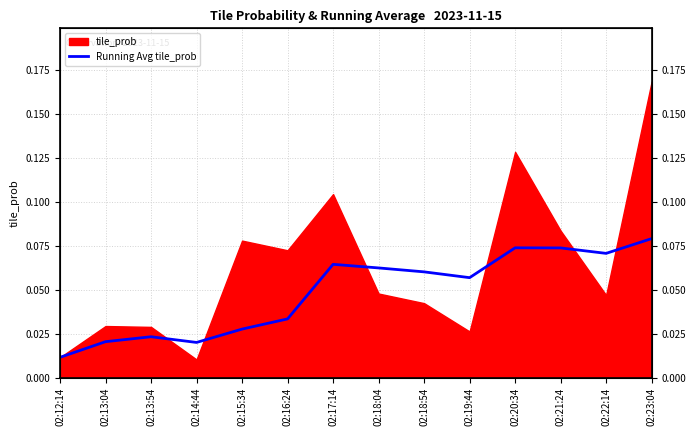

At which label is the value closest to 0?

02:12:14